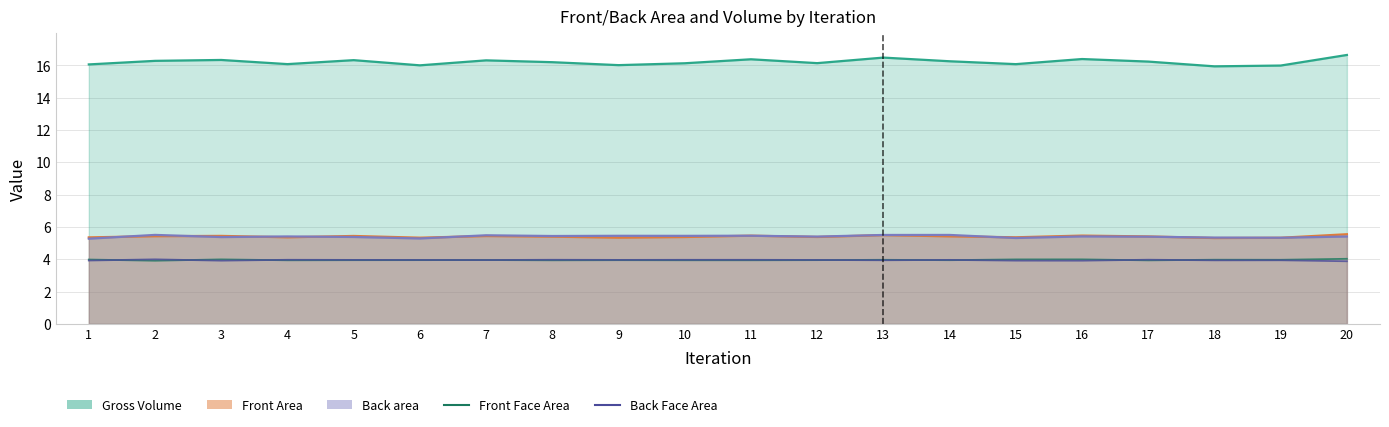

True or false: Back Face Area has more than 2 interior local peaks.

True